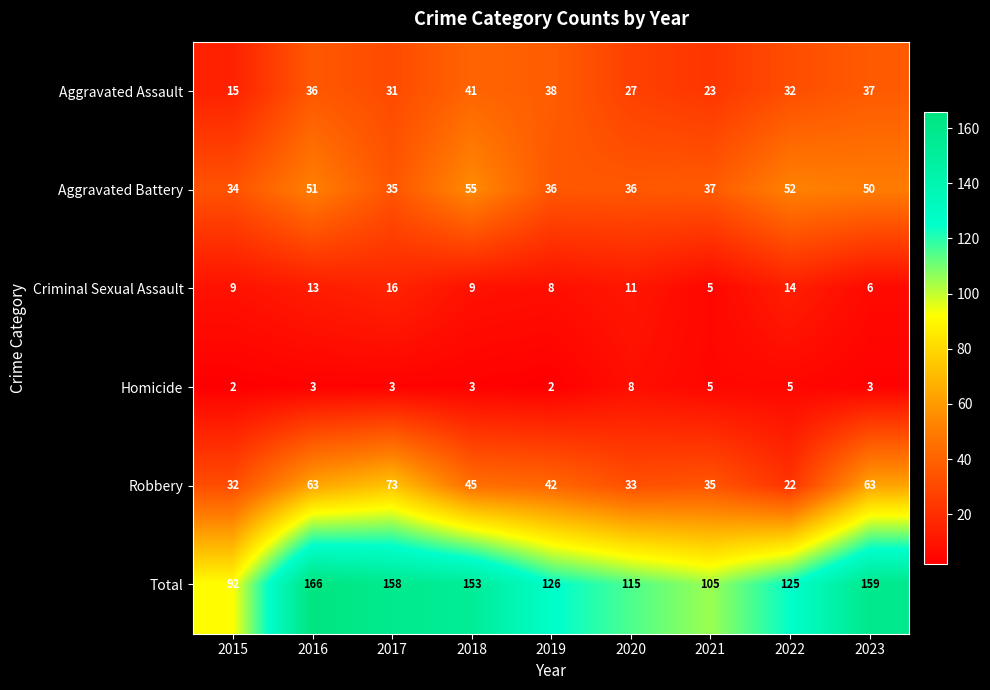

At which label does Total first exceed 126?

2016